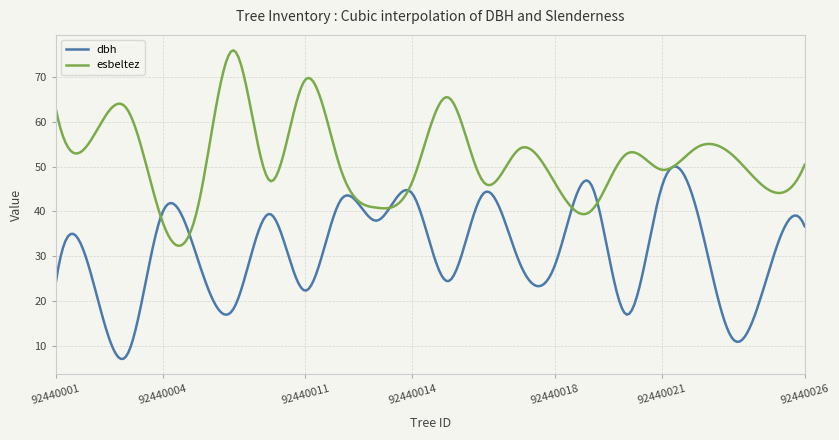

True or false: dbh has more than 0 points higher than both neighbors.

True